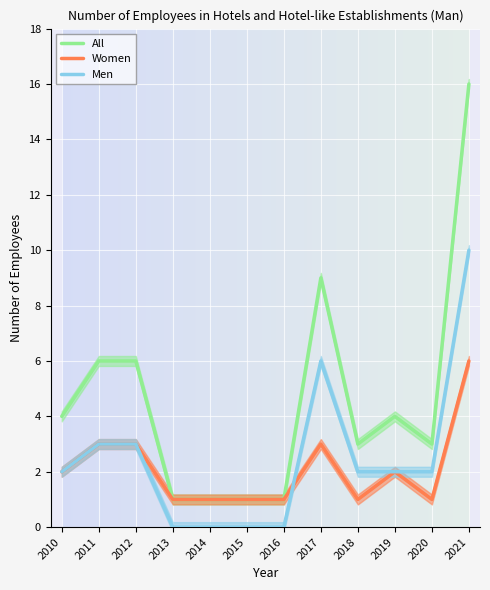

What is the total value across all series at 2016?

2